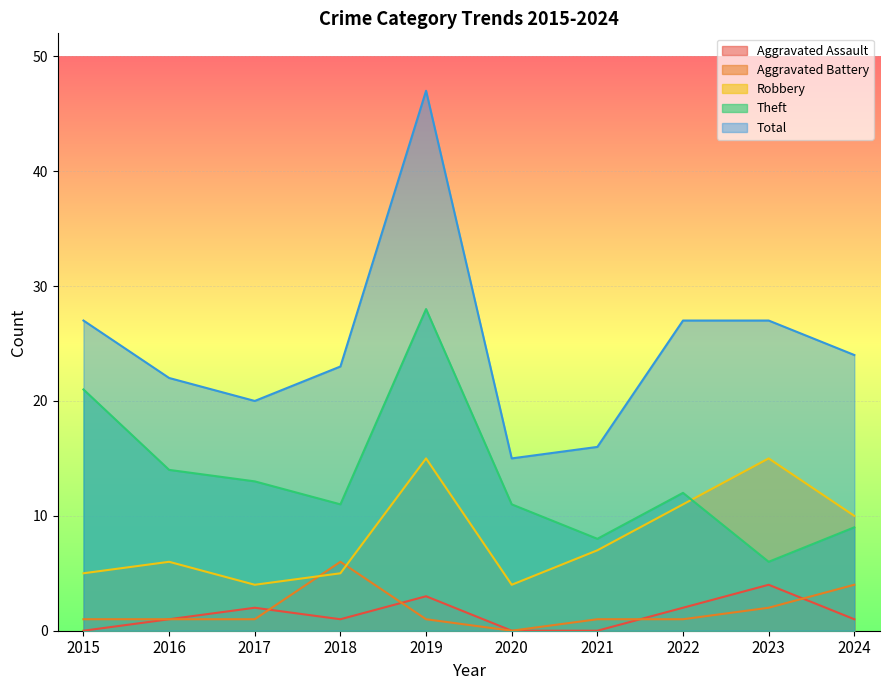

What are all the series names shown in the legend?

Aggravated Assault, Aggravated Battery, Robbery, Theft, Total